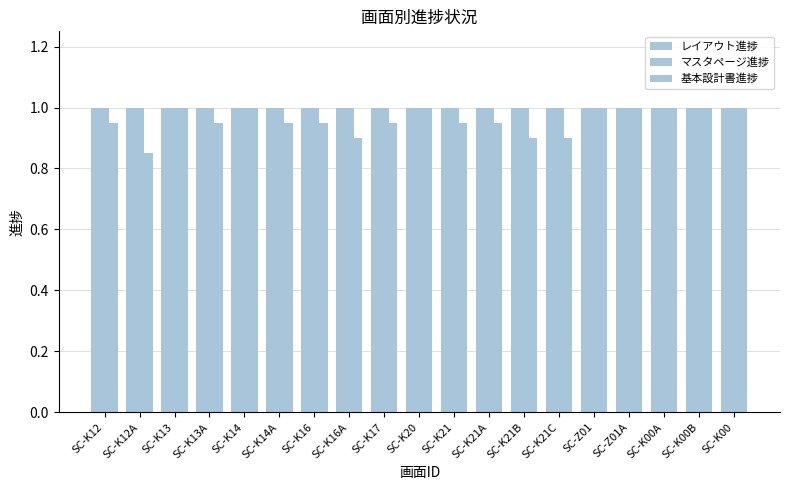

What is the label of the 11th bar from the left?

SC-K21